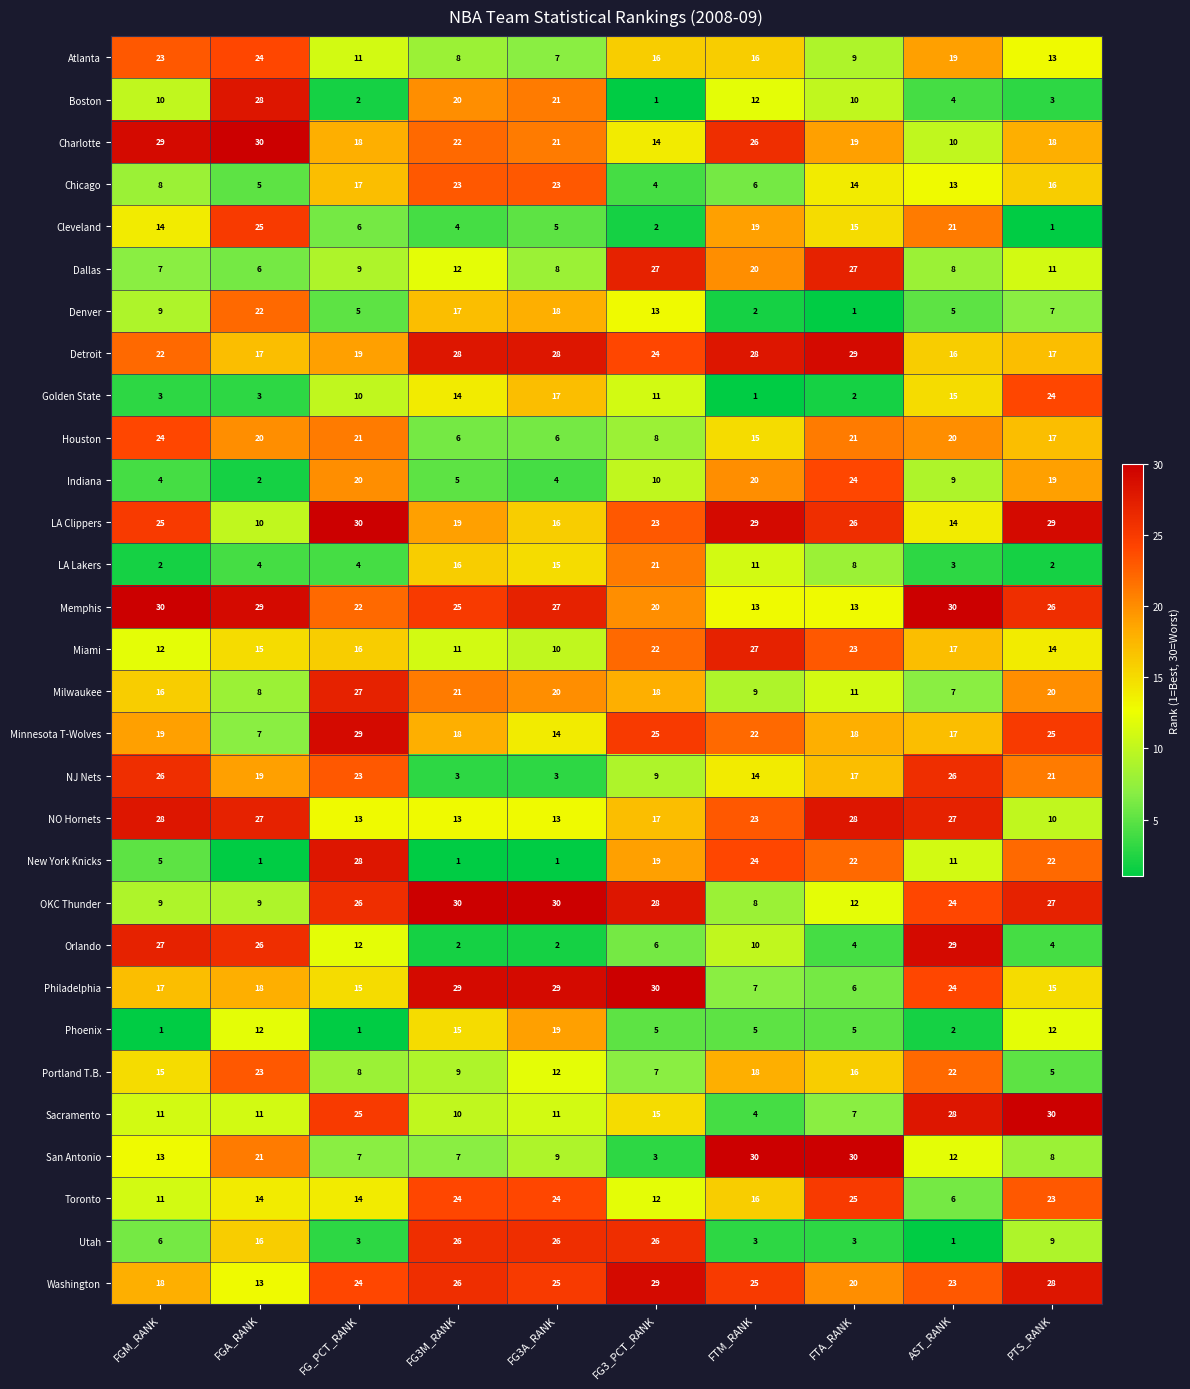

At which label does Dallas reach its minimum?

FGA_RANK